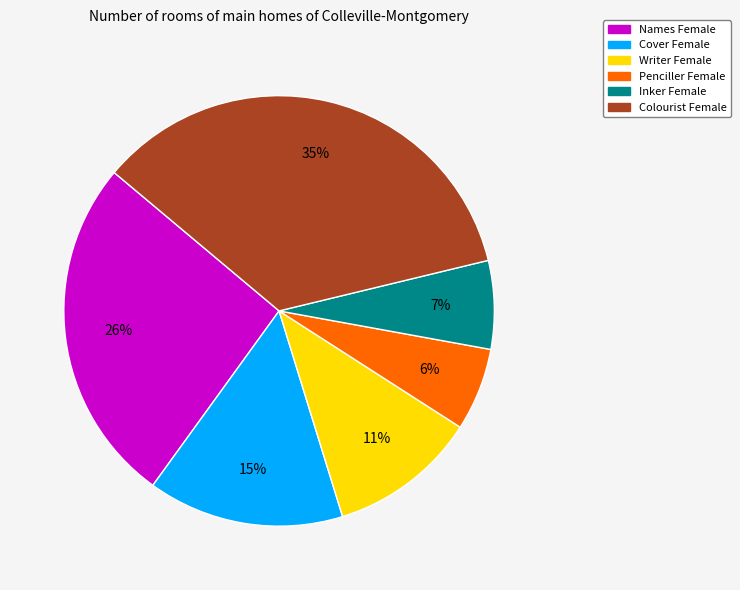

To the nearest percent, what is the average slice percentage?

17%